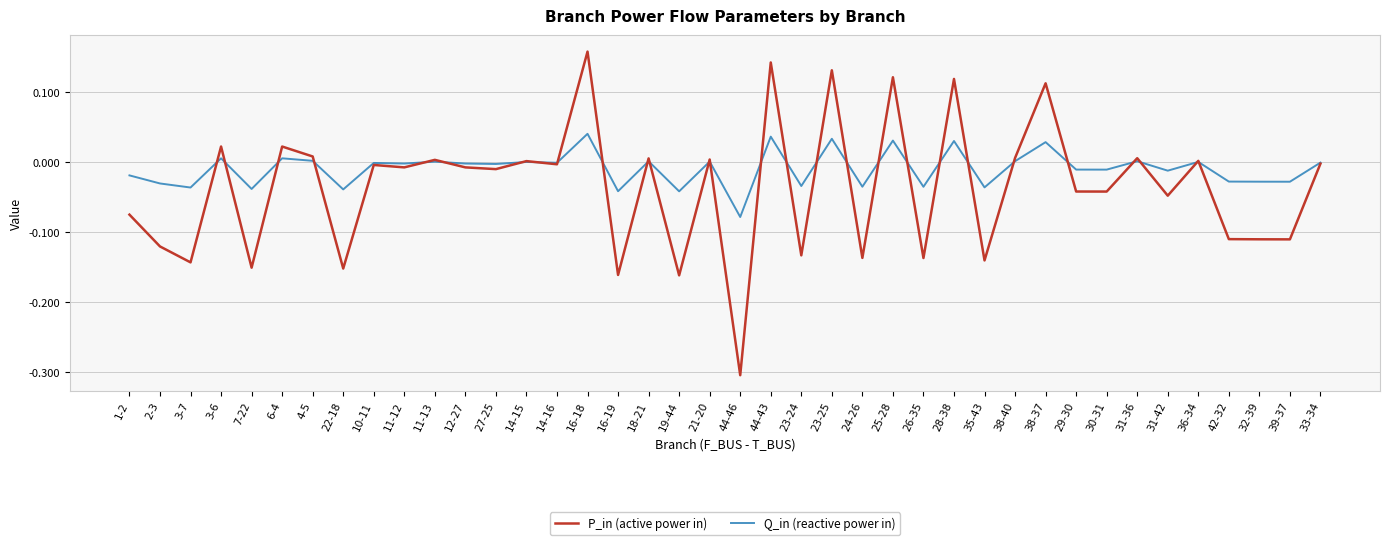

What position from the right is 1-2?

40